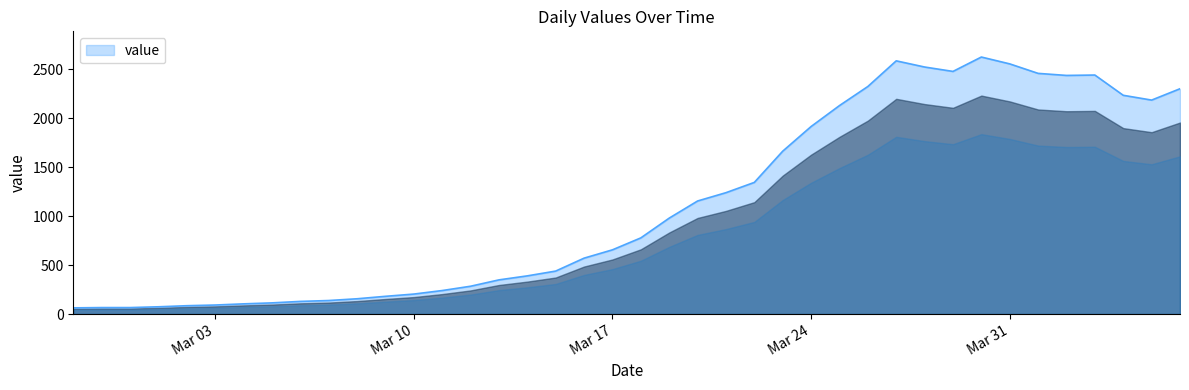

What is the smallest value displayed?

63